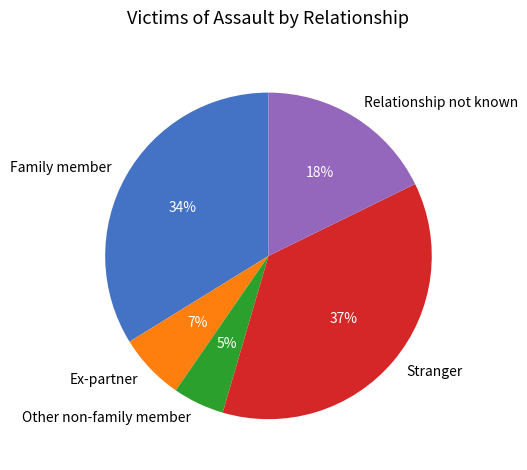

Which slice is the largest?

Stranger